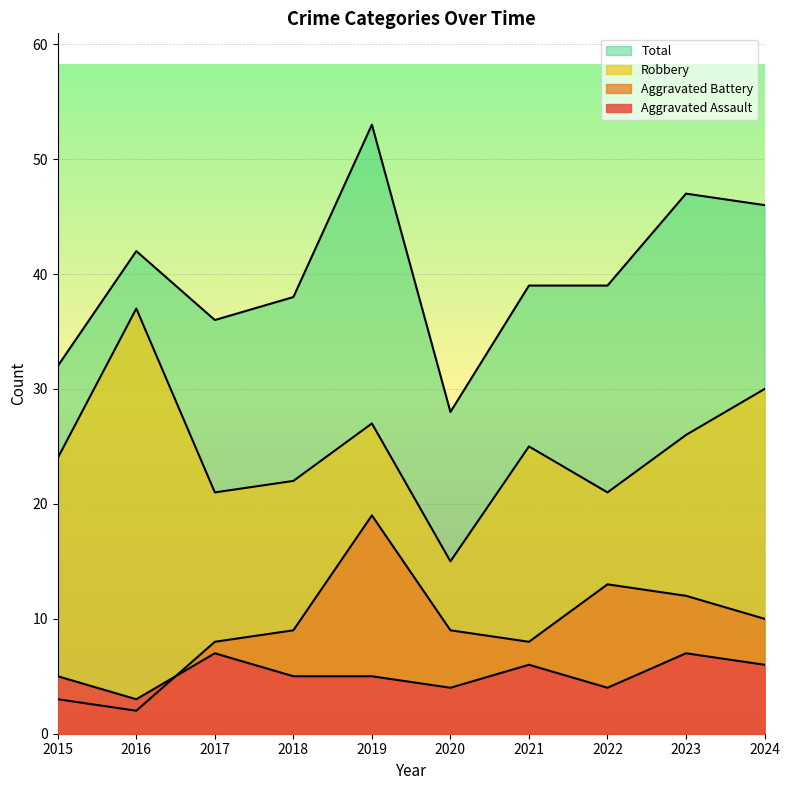

What is the sum of the Aggravated Assault values at 2022 and 2019?

9